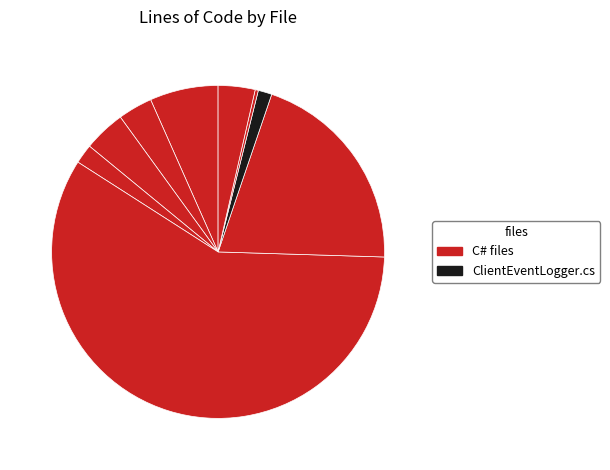

Count the number of slices in the pie.

9